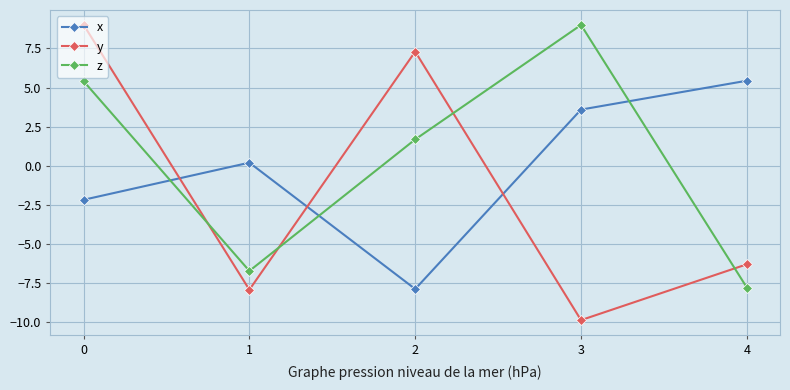

Which series has the largest total across all categories?

z